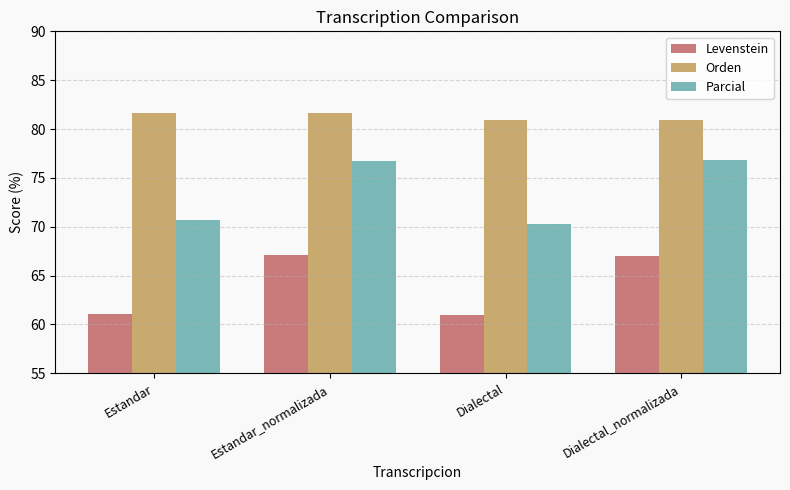

Does the chart contain any negative values?

No